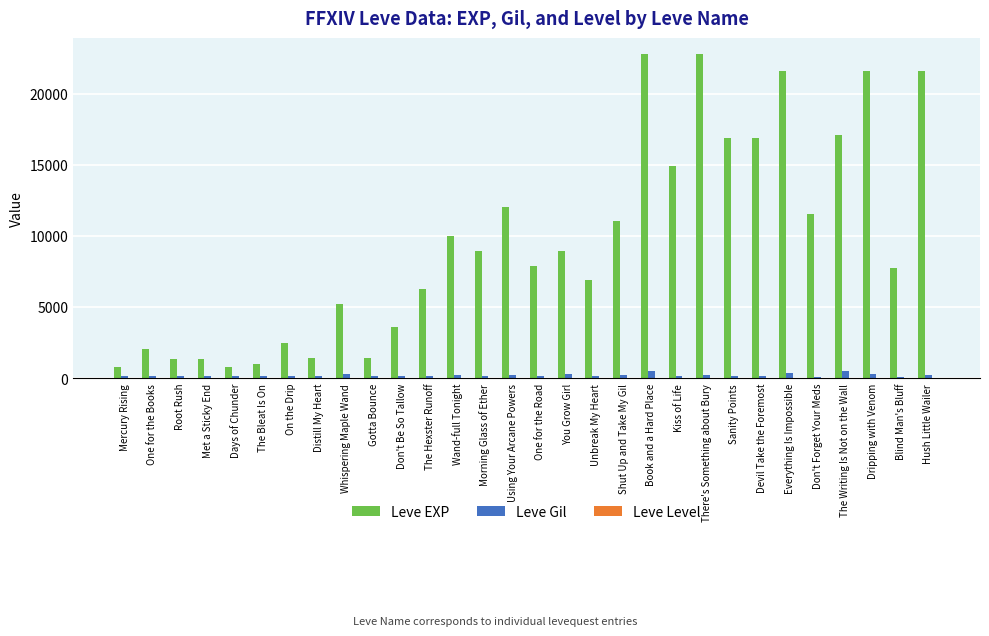

How many data points does each series have?

30